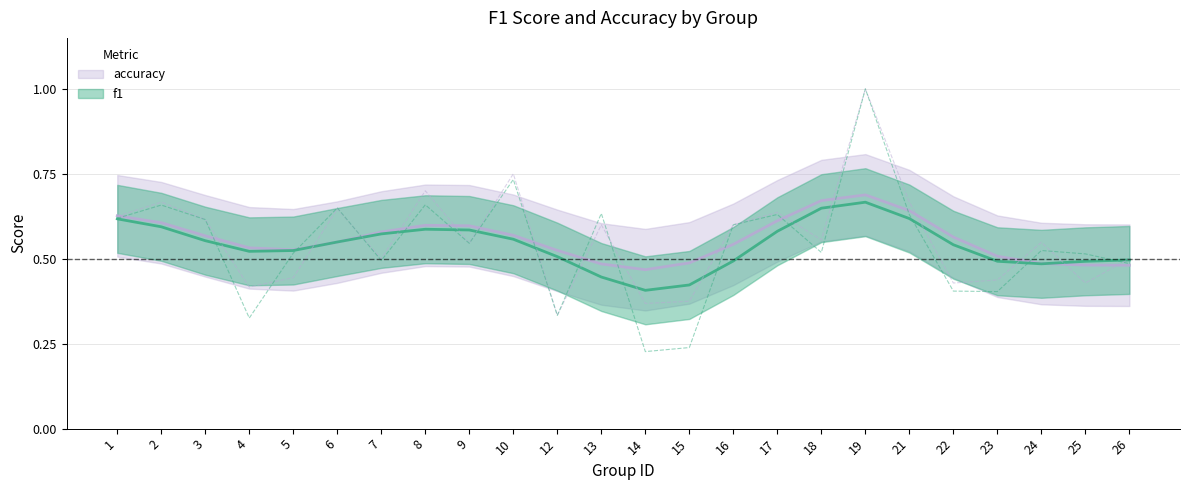

What is the difference between the second highest and second lowest values in the f1 series?

0.5